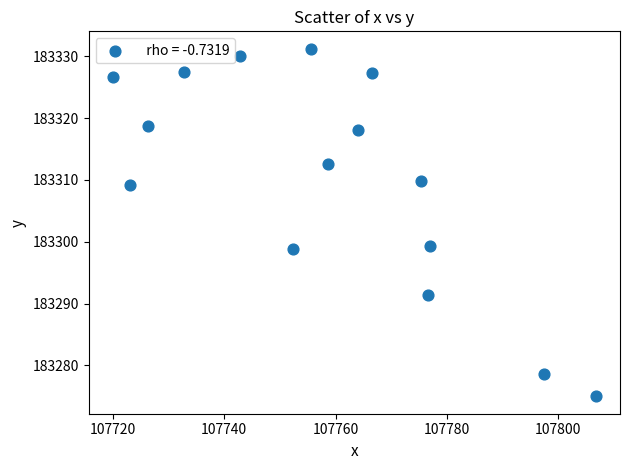

What is the range of Y values (max minus min)?

56.2